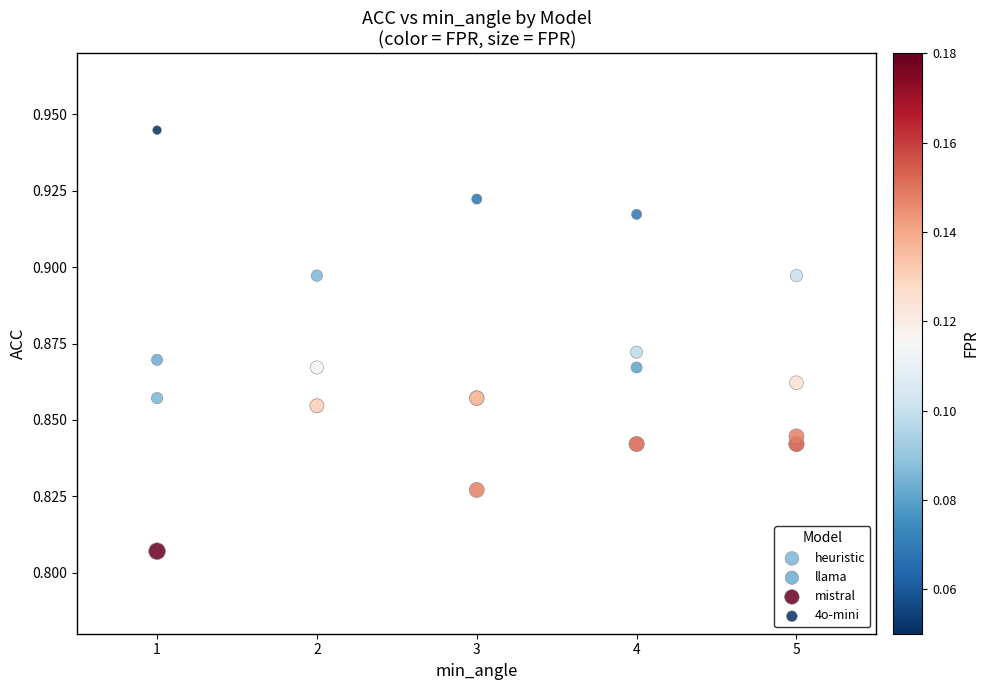

Which series reaches the maximum Y coordinate?

4o-mini